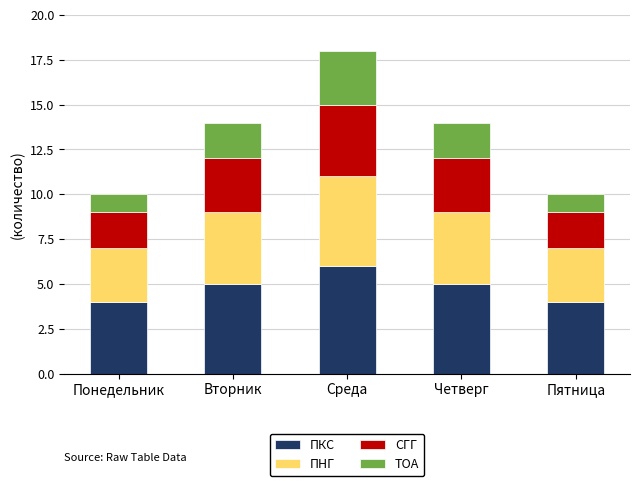

At which category is the sum across all series the highest?

Среда